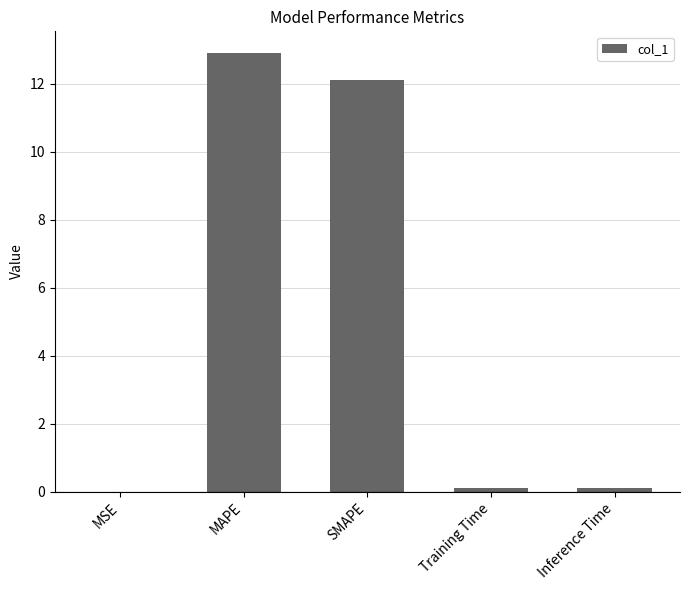

The value at SMAPE is 3.1. True or false?

False